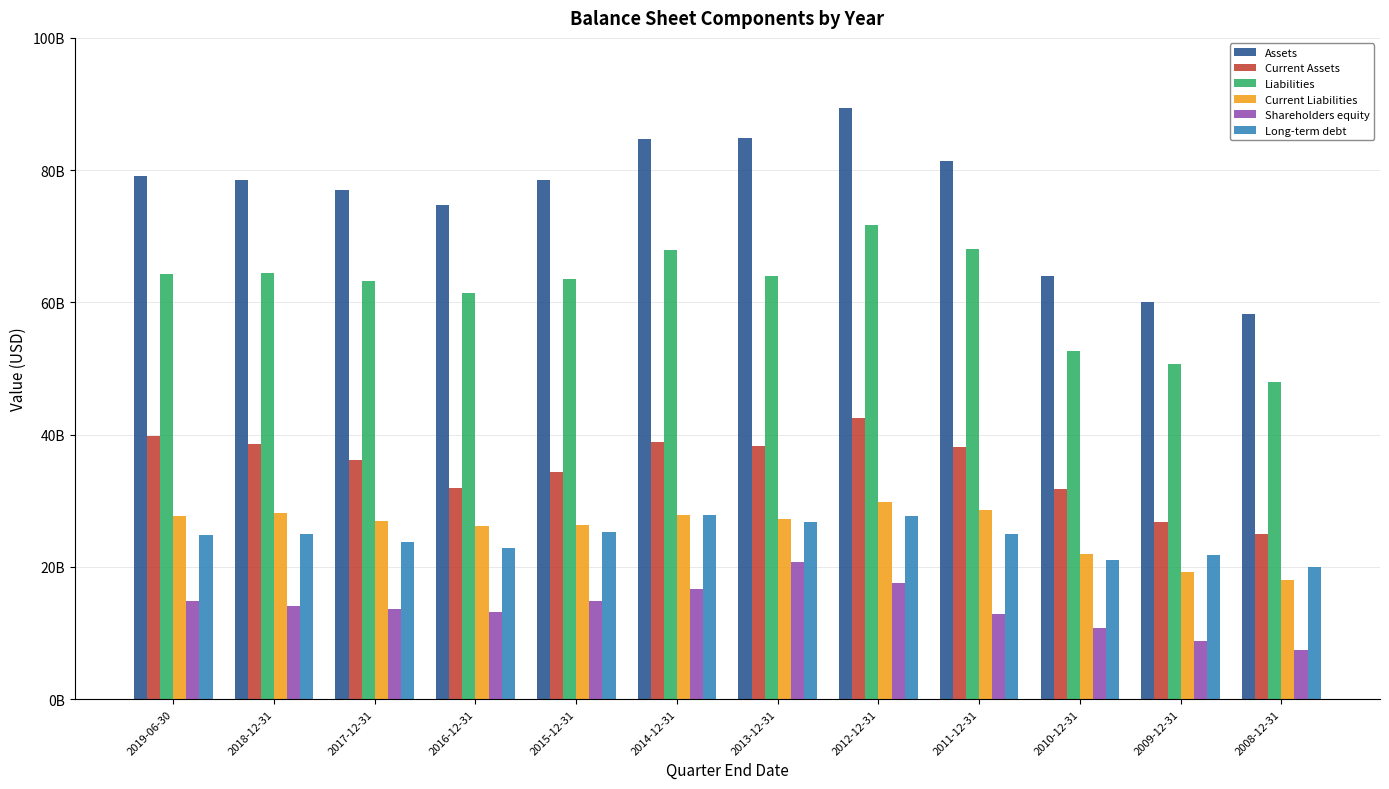

Which series changed the most between 2016-12-31 and 2014-12-31?

Assets